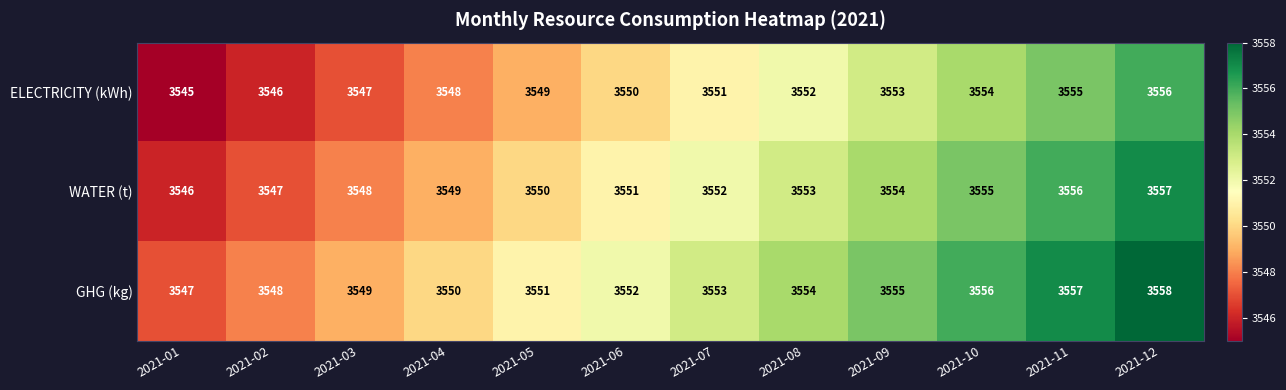

List the series in order of their peak value, lowest first.

ELECTRICITY (kWh), WATER (t), GHG (kg)